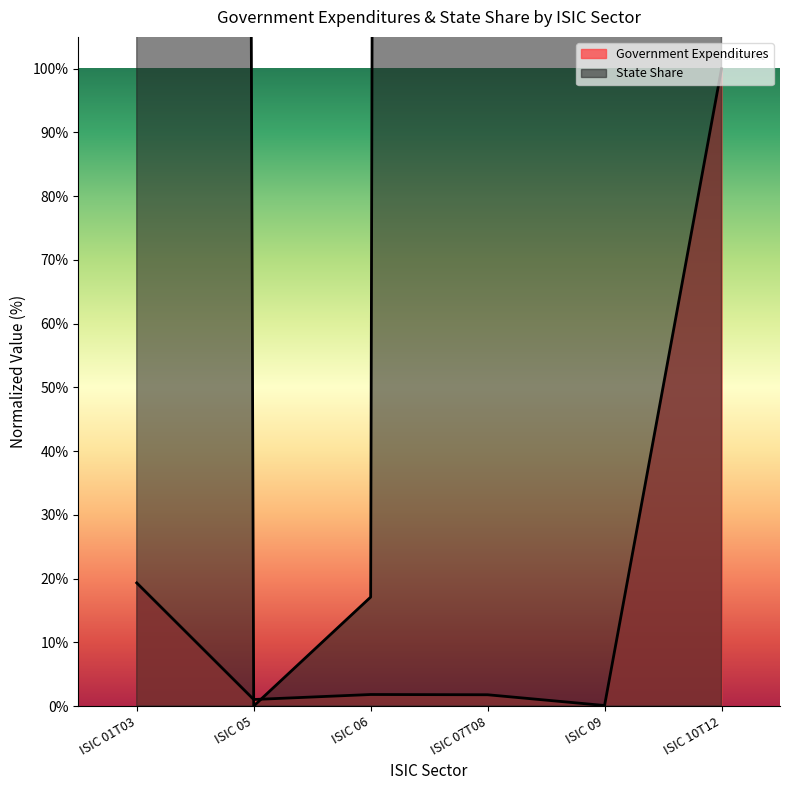

Where do State Share and Government Expenditures first cross each other?

ISIC 01T03 and ISIC 05